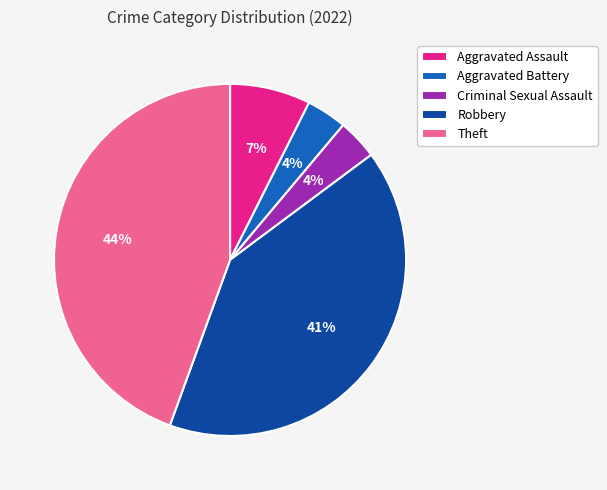

Which category has the biggest portion of the pie?

Theft